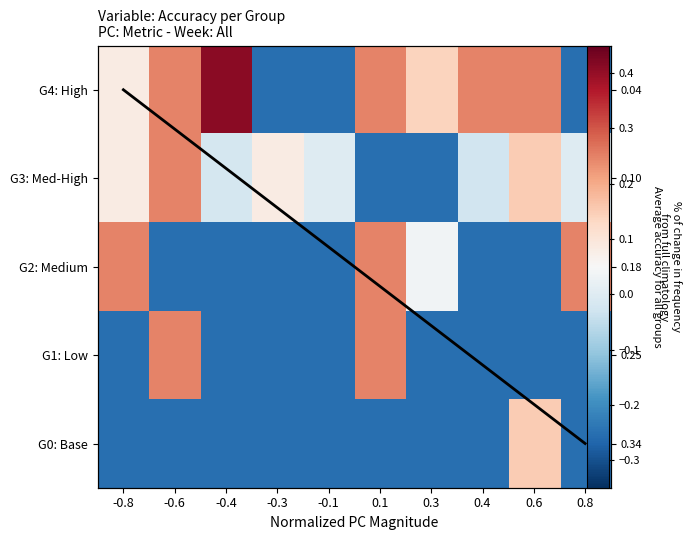

The value of 0 at -0.6 is 0.1. True or false?

False